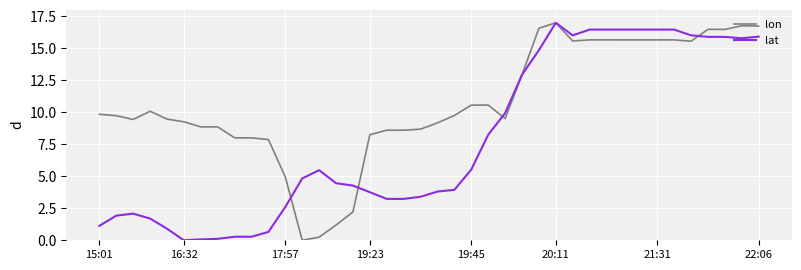

List the series in order of their overall mean, highest first.

lon, lat